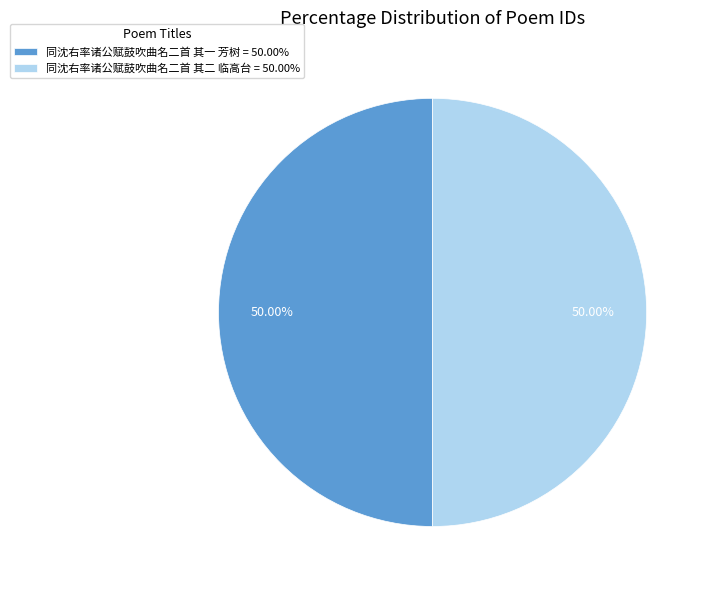

To the nearest percent, what percentage of the pie is 同沈右率诸公赋鼓吹曲名二首 其二 临高台?

50%